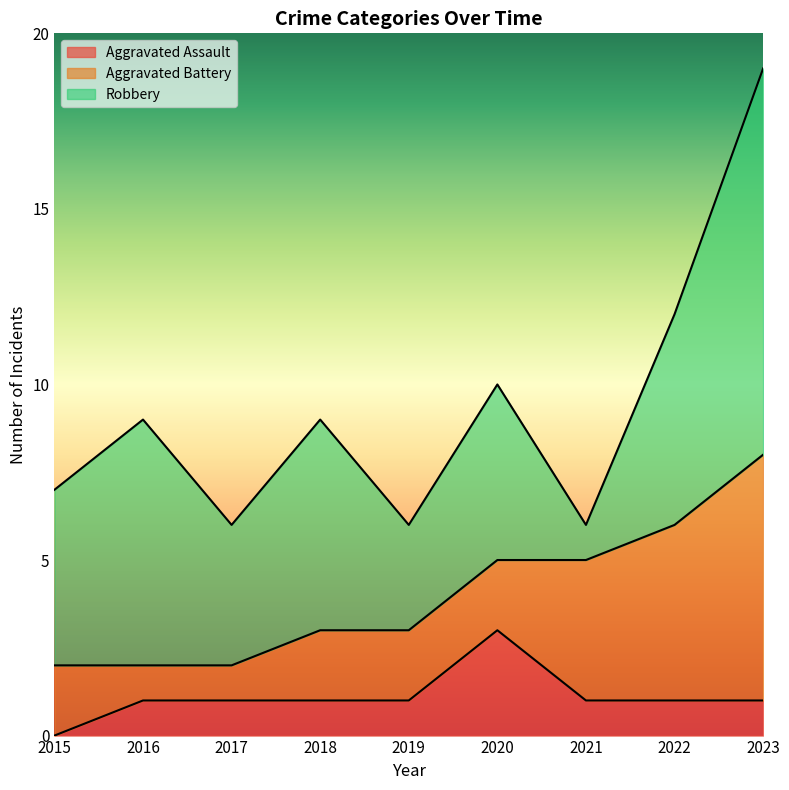

Between 2015 and 2021, which series saw the biggest shift?

Robbery